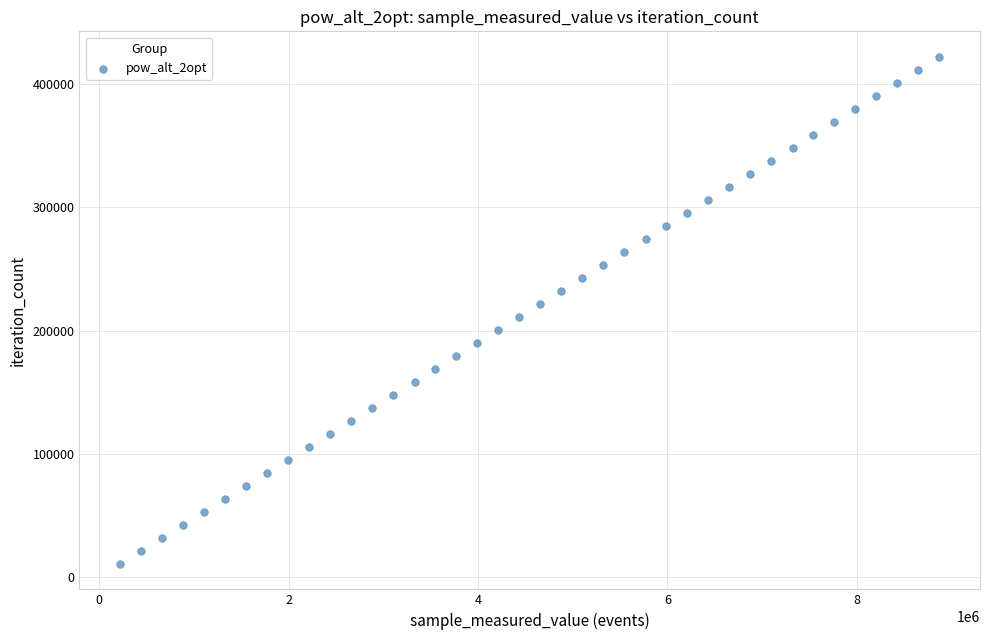

What is the range of Y values (max minus min)?

411801